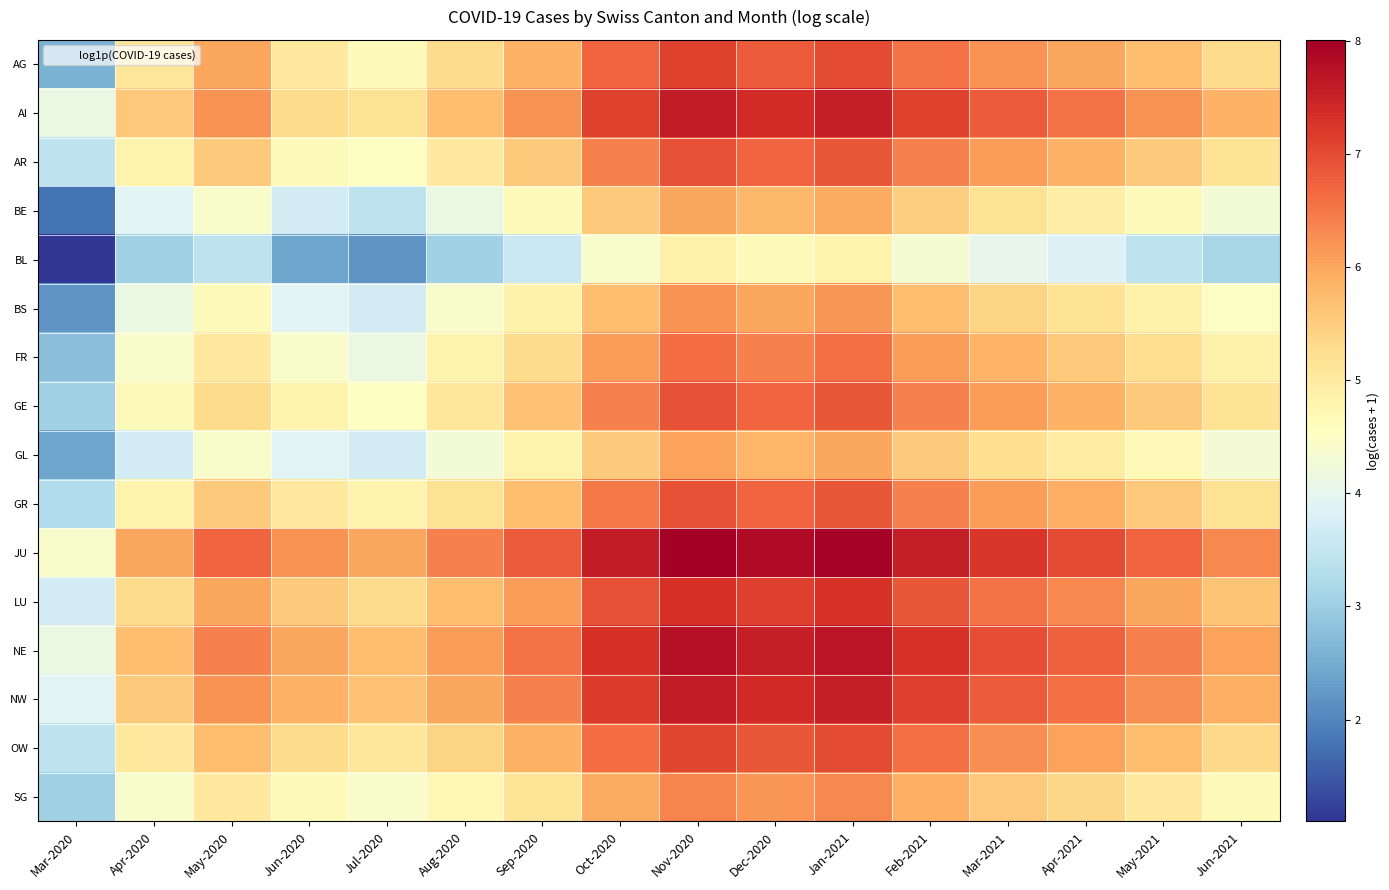

At which category is the sum across all series the highest?

Nov-2020